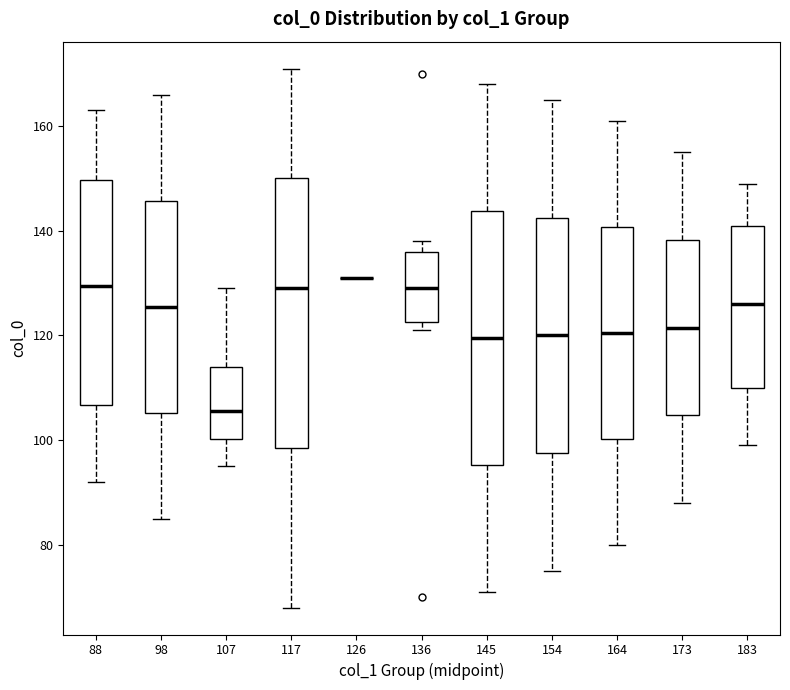

Reading left to right, transcribe this box plot: for each box, give where its median line is, the range the box spans, and where its two whiskers end, as read against the y-axis. The values are not printed on the chart, so give them approximately, as read against the axis.

88: median 130, box 106 to 150, whiskers 92 to 164
98: median 126, box 106 to 146, whiskers 86 to 166
107: median 106, box 100 to 114, whiskers 96 to 130
117: median 130, box 98 to 150, whiskers 68 to 172
126: box collapsed to a line at 132, whiskers 132 to 132
136: median 130, box 122 to 136, whiskers 122 (just below the box's lower edge) to 138
145: median 120, box 96 to 144, whiskers 72 to 168
154: median 120, box 98 to 142, whiskers 76 to 166
164: median 120, box 100 to 140, whiskers 80 to 162
173: median 122, box 104 to 138, whiskers 88 to 156
183: median 126, box 110 to 142, whiskers 100 to 150